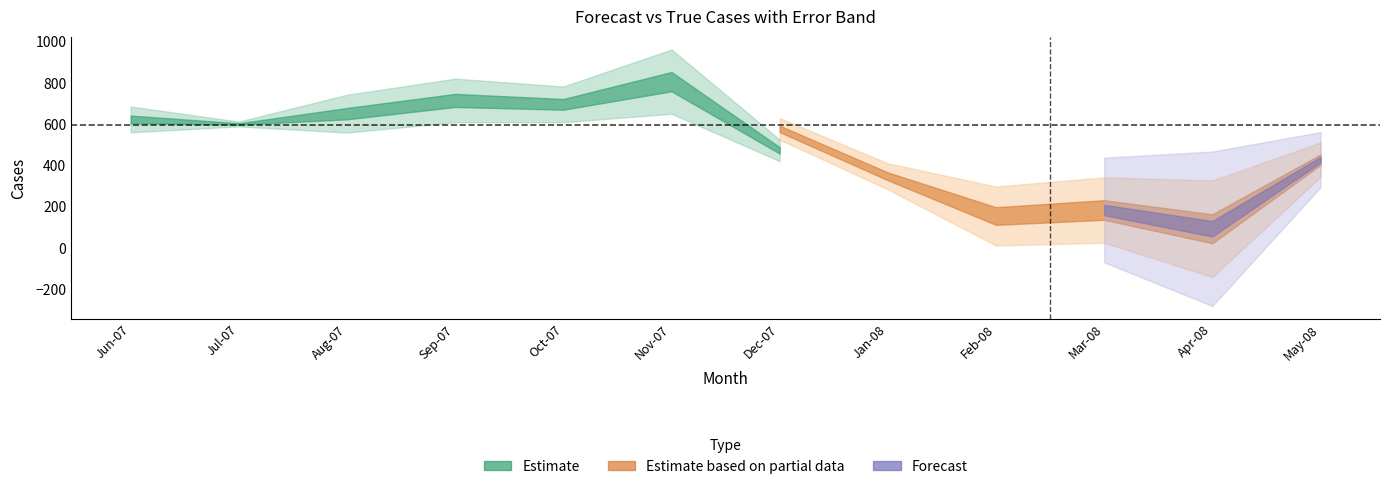

Does the chart display data point markers on the line(s)?

No